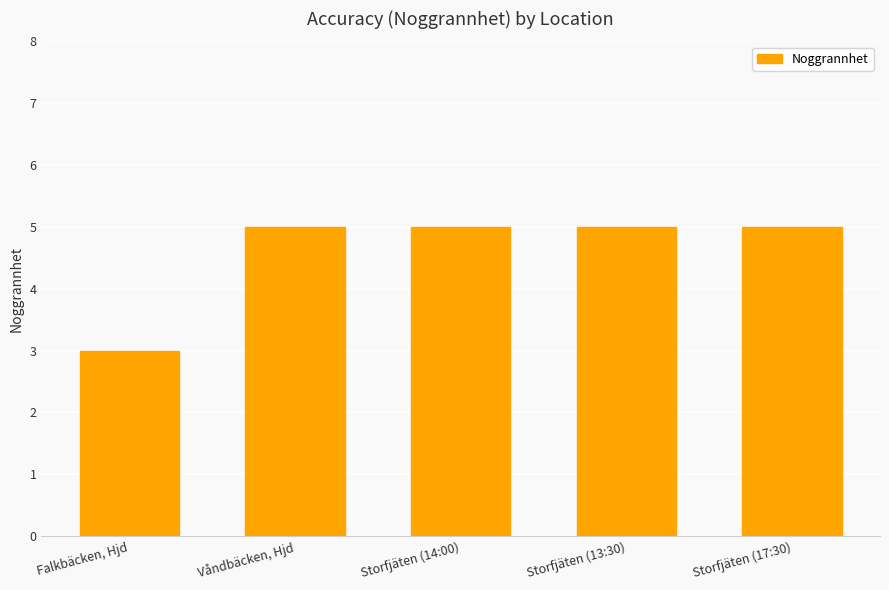

What is the change in value from Falkbäcken, Hjd to Våndbäcken, Hjd?

+2